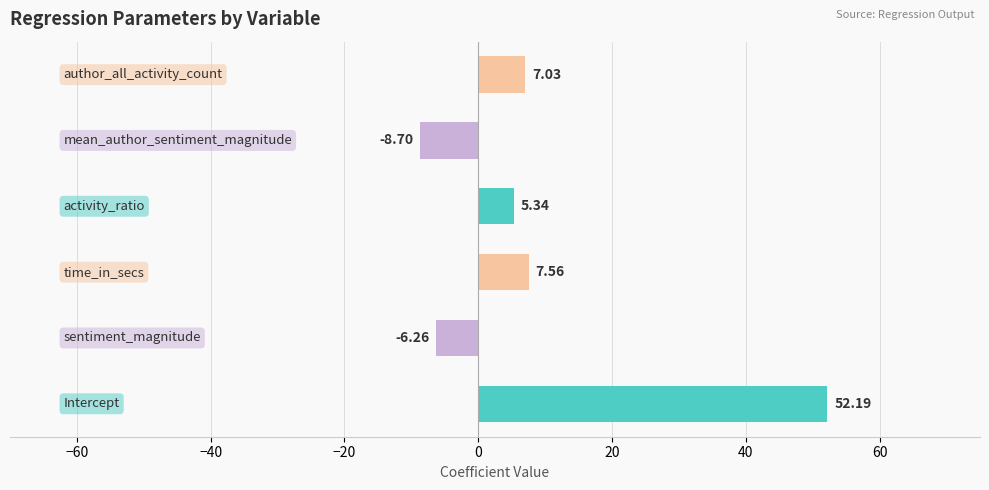

What is the difference between the maximum and minimum values?

60.9